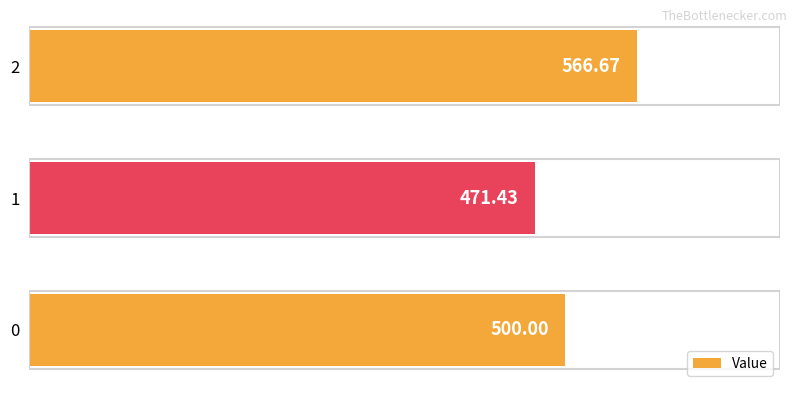

What is the sum of the values at 0 and 2?

1066.7